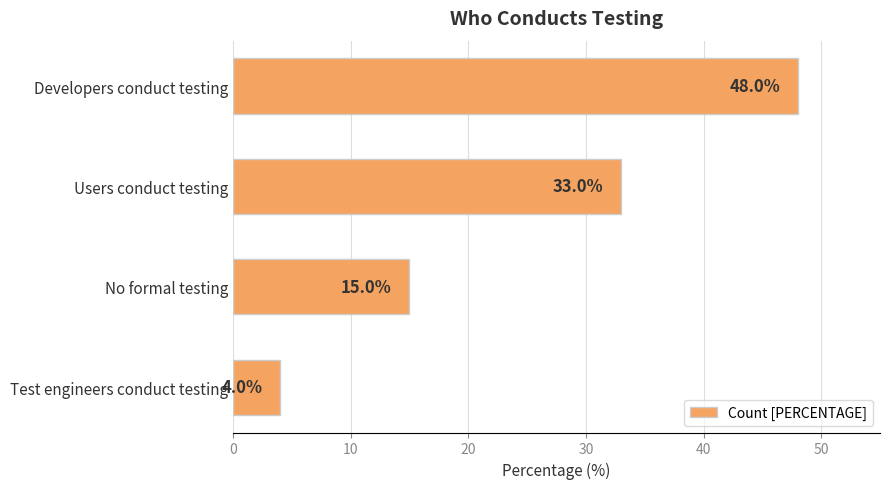

Which has a higher value, No formal testing or Developers conduct testing?

Developers conduct testing